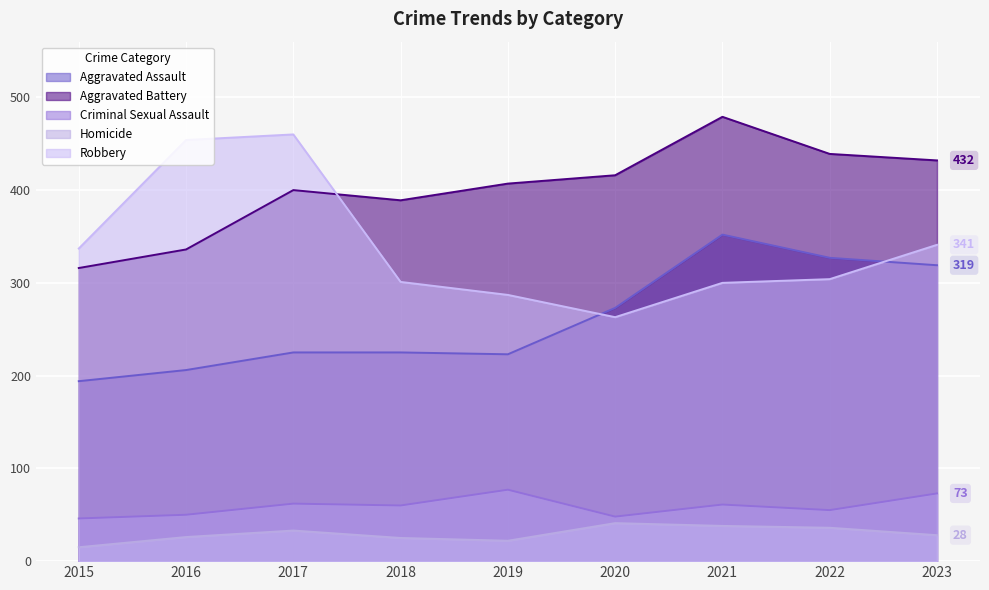

List the labels in order of Homicide value, largest first.

2020, 2021, 2022, 2017, 2023, 2016, 2018, 2019, 2015